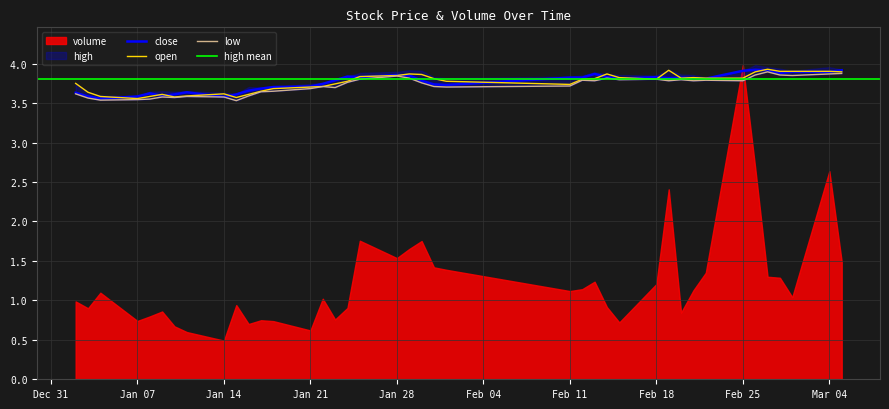

The value of close at Jan 07 is 3.6. True or false?

True